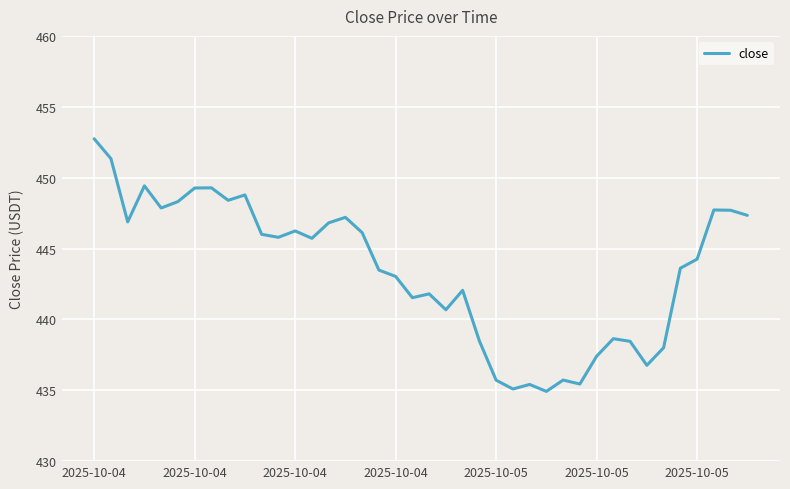

What is the smallest value displayed?

434.9